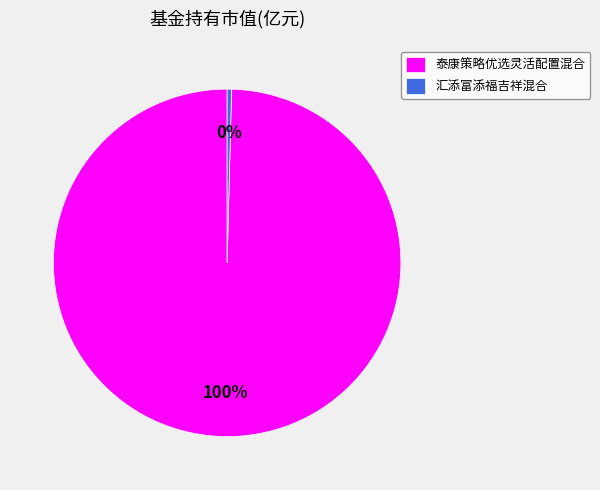

How many segments does this pie chart have?

2